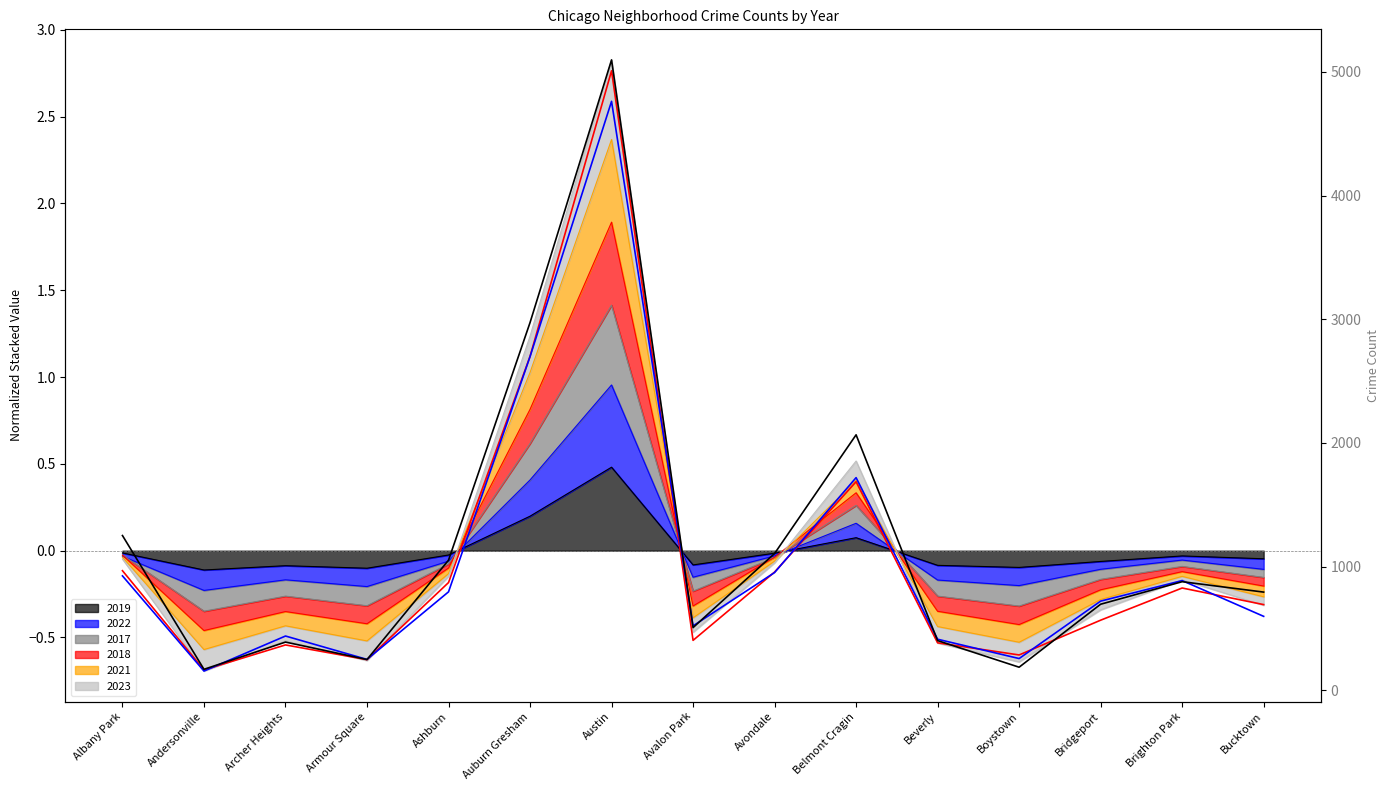

Which category has the lowest value in the 2022 (line) series?

Andersonville